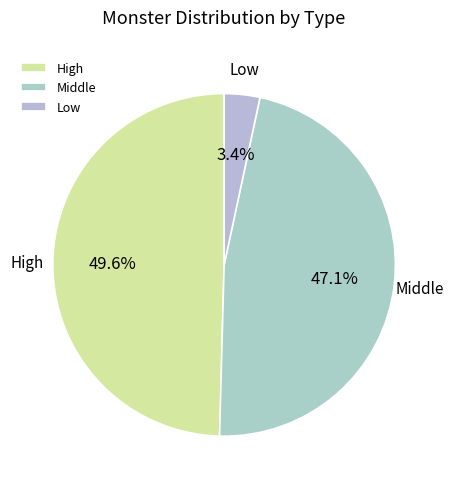

Is there a majority slice in this chart?

No